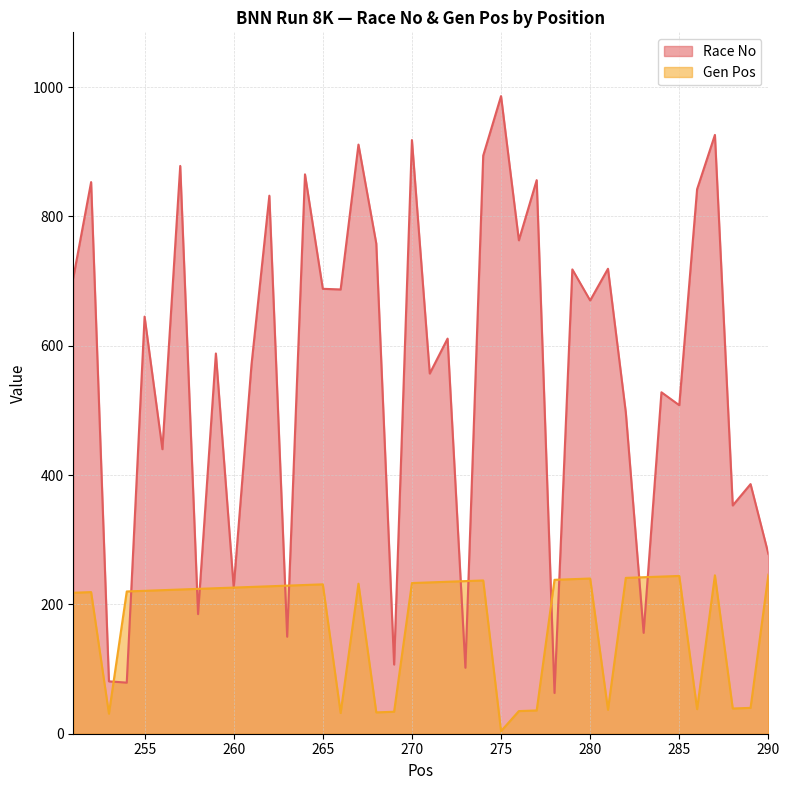

True or false: Gen Pos has more than 0 interior local peaks.

True